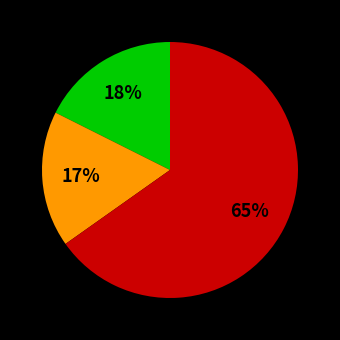

To the nearest percent, what is the average slice percentage?

33%